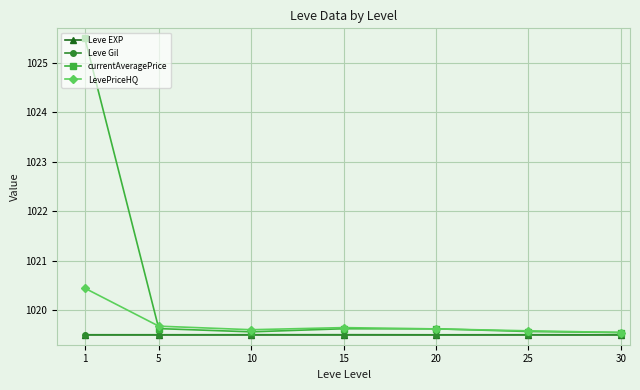

What is the total value across all series at 20?

4078.2